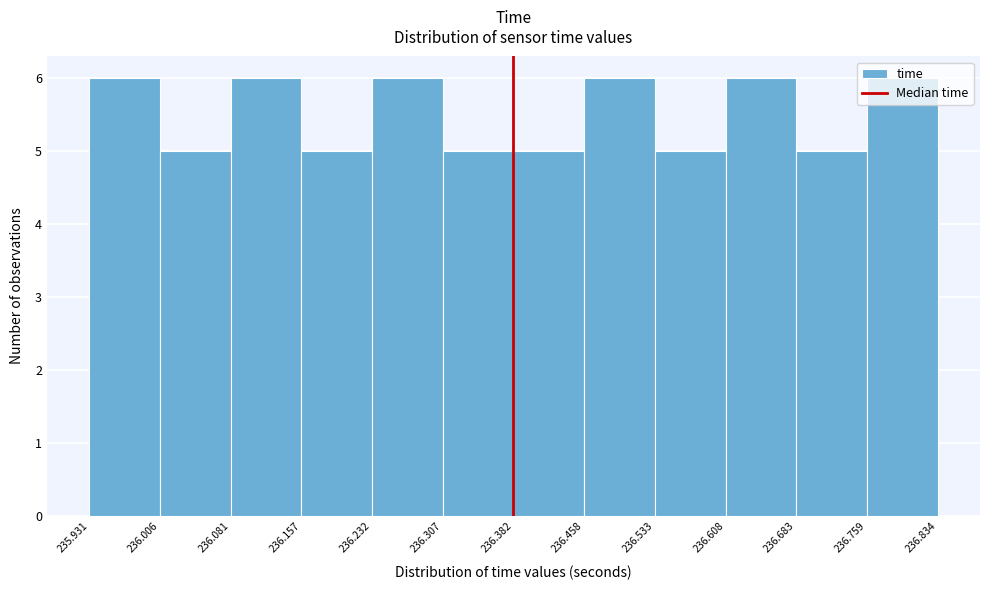

Reading left to right, list every bar in this chart as the range it spans on the x-axis followed by its height. The values are not printed on the chart, so give them approximately, as read against the axis.

235.931 to 236.006: 6
236.006 to 236.081: 5
236.081 to 236.157: 6
236.157 to 236.232: 5
236.232 to 236.307: 6
236.307 to 236.382: 5
236.382 to 236.458: 5
236.458 to 236.533: 6
236.533 to 236.608: 5
236.608 to 236.683: 6
236.683 to 236.759: 5
236.759 to 236.834: 6